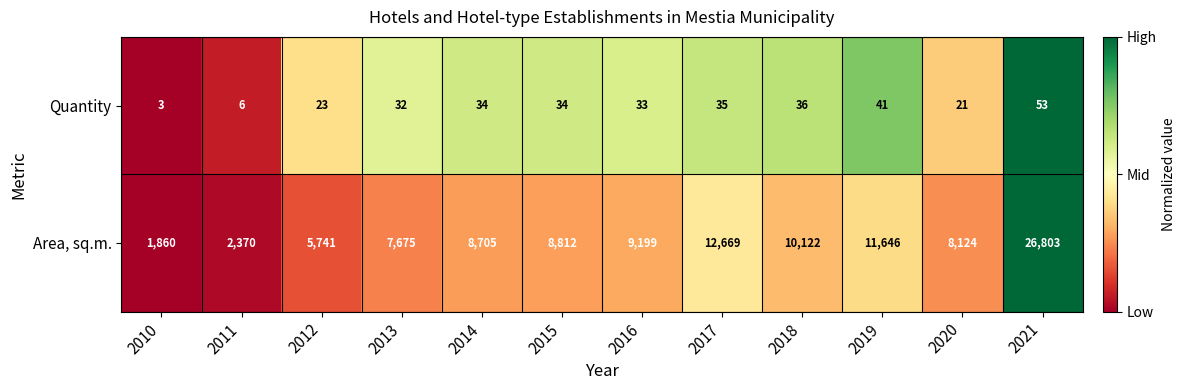

Which series has the largest total across all categories?

Area, sq.m.